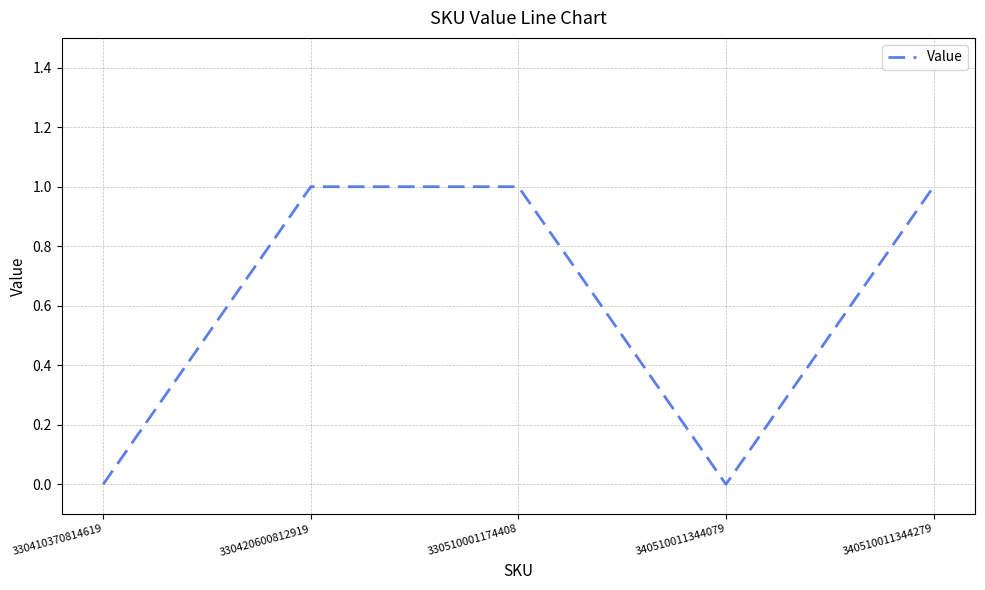

At which category does the data reach its first local valley?

340510011344079